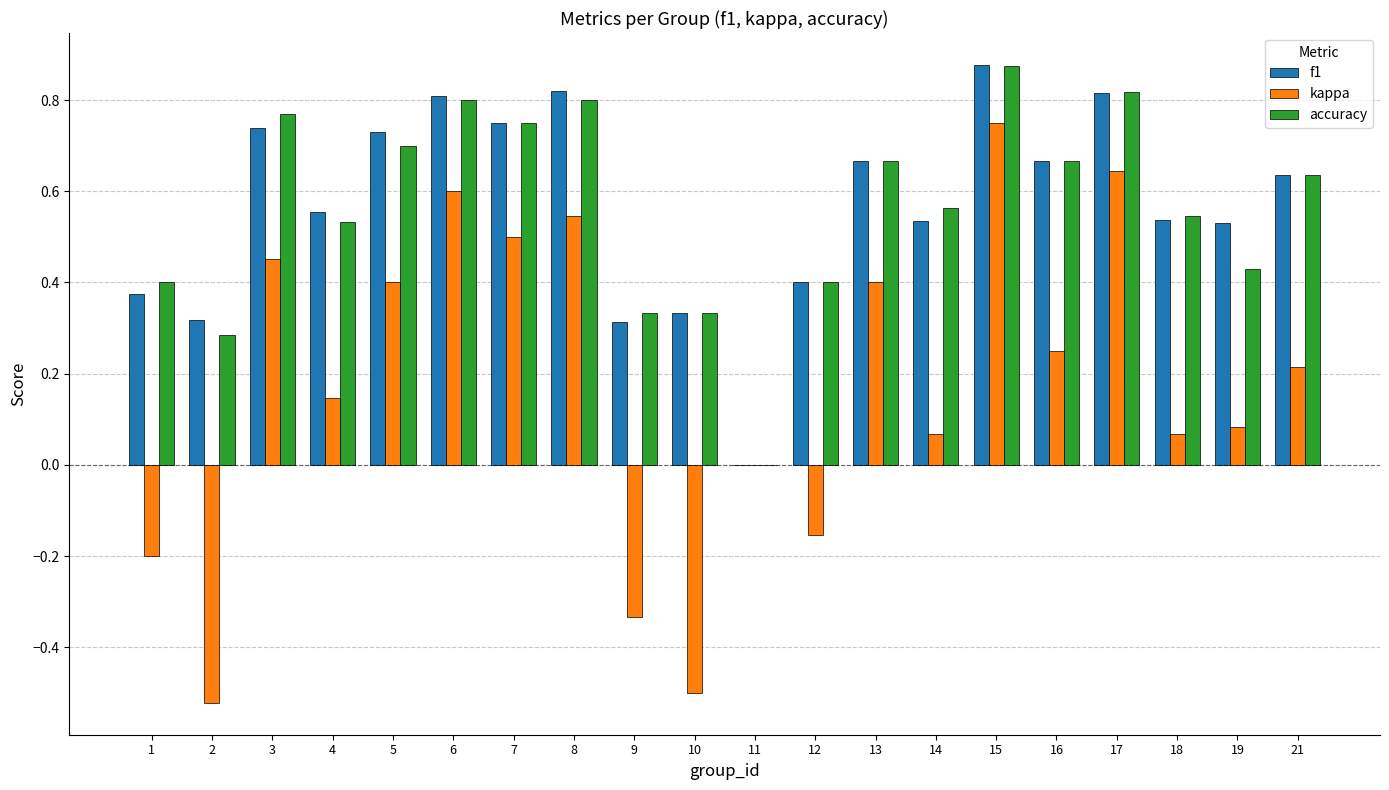

How many accuracy values are between 0 and 1?

20